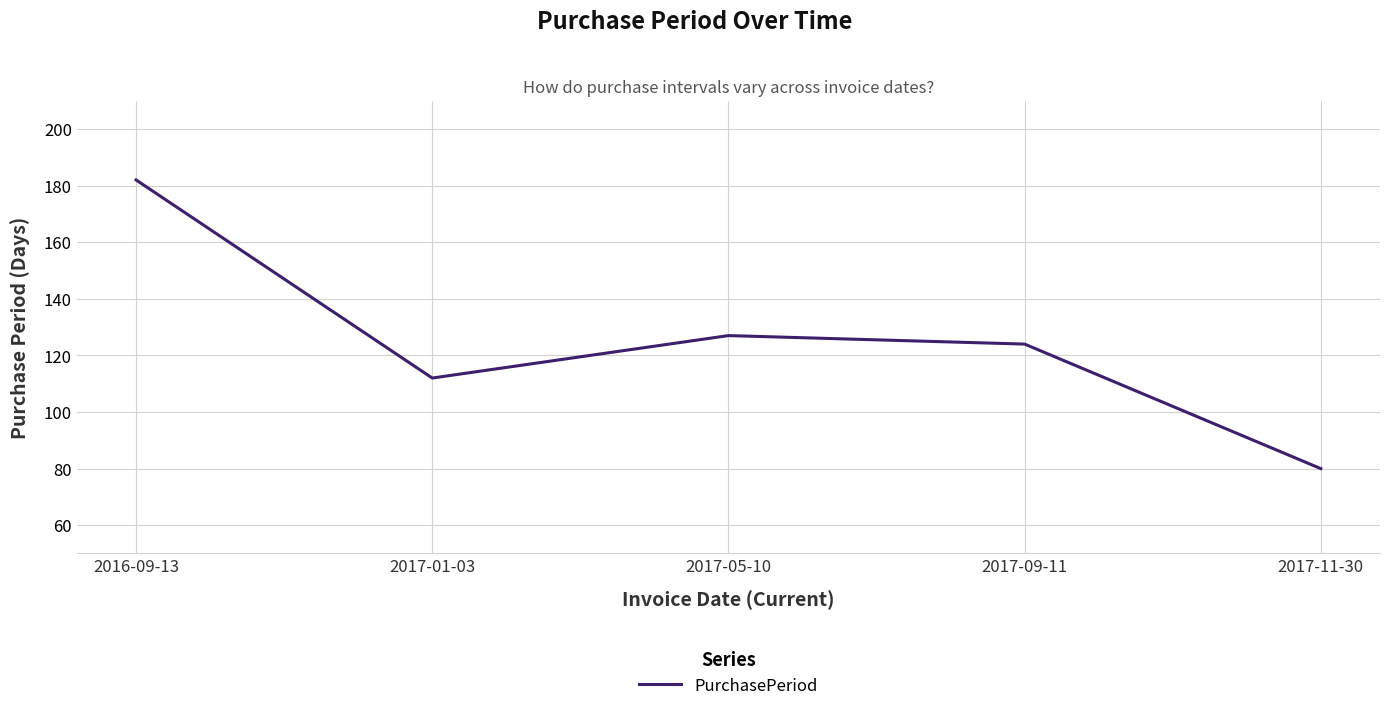

Approximately how many times larger is the value at 2016-09-13 compared to 2017-05-10?

1.4